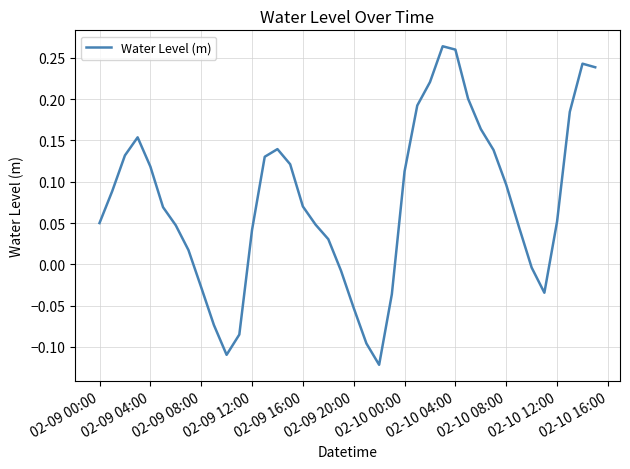

True or false: there are more than 0 points higher than both neighbors.

True